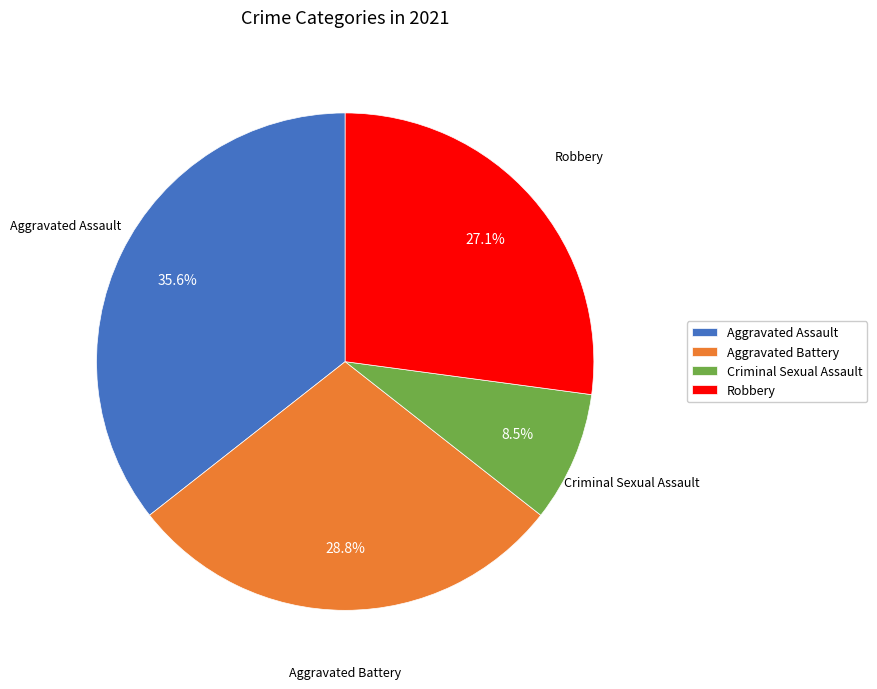

Rank the categories by value from highest to lowest.

Aggravated Assault, Aggravated Battery, Robbery, Criminal Sexual Assault